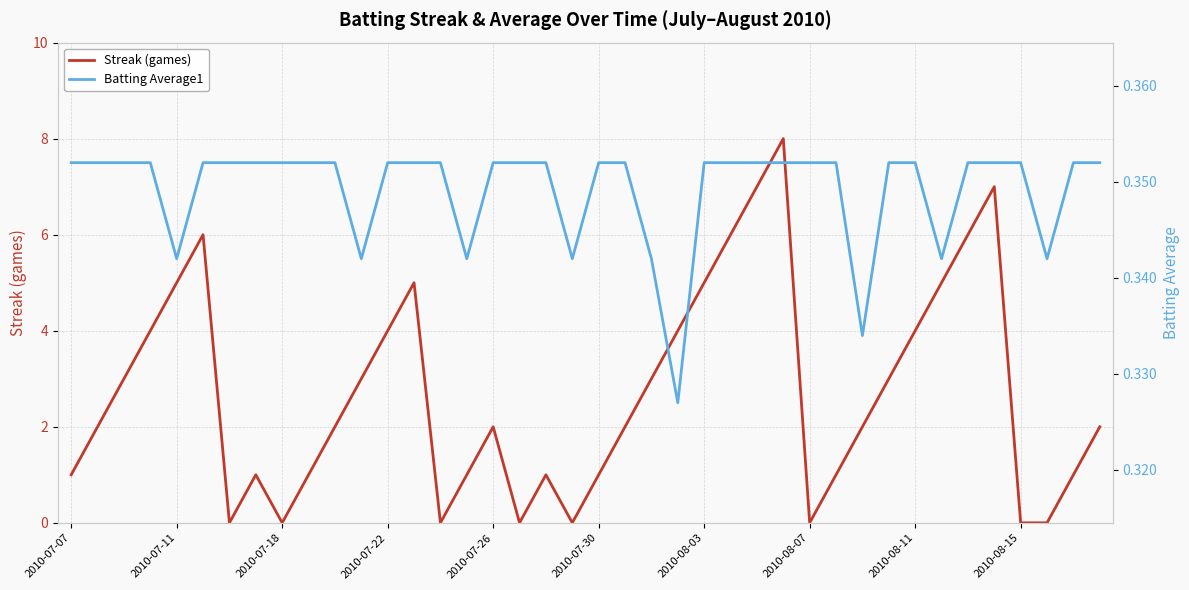

What is the greatest value displayed?

8.0